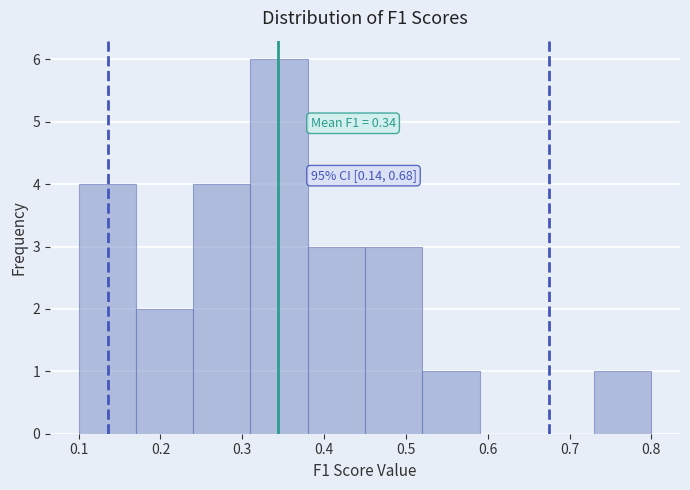

Over which range of the x-axis is the bar tallest?

0.31 to 0.38